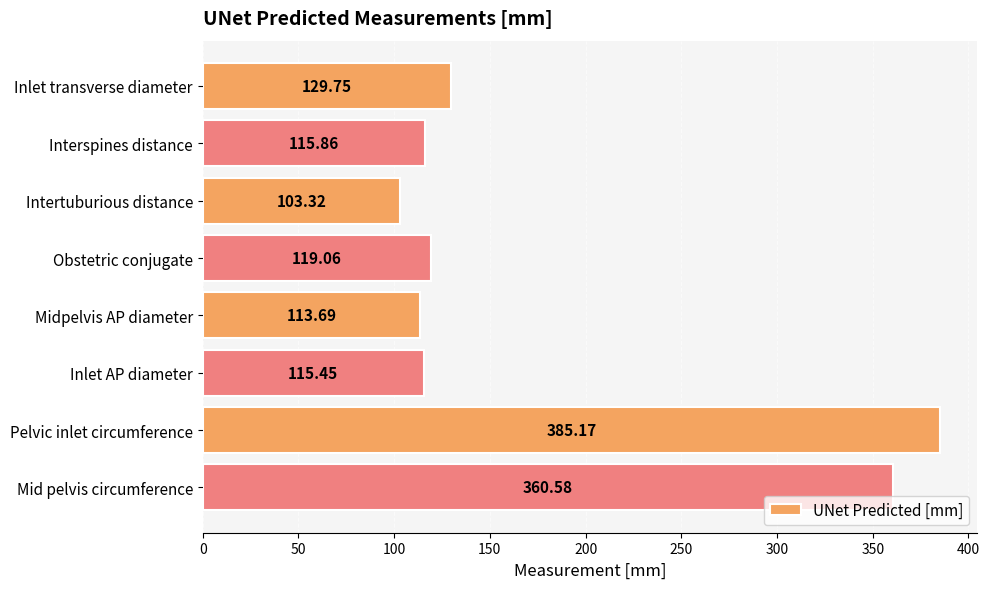

Between Pelvic inlet circumference and Obstetric conjugate, which is larger?

Pelvic inlet circumference